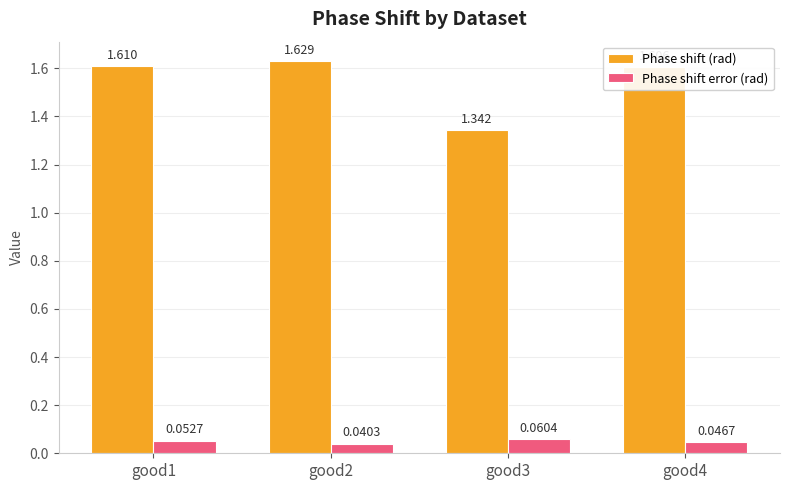

Where is Phase shift error (rad) nearest to the value 0?

good2